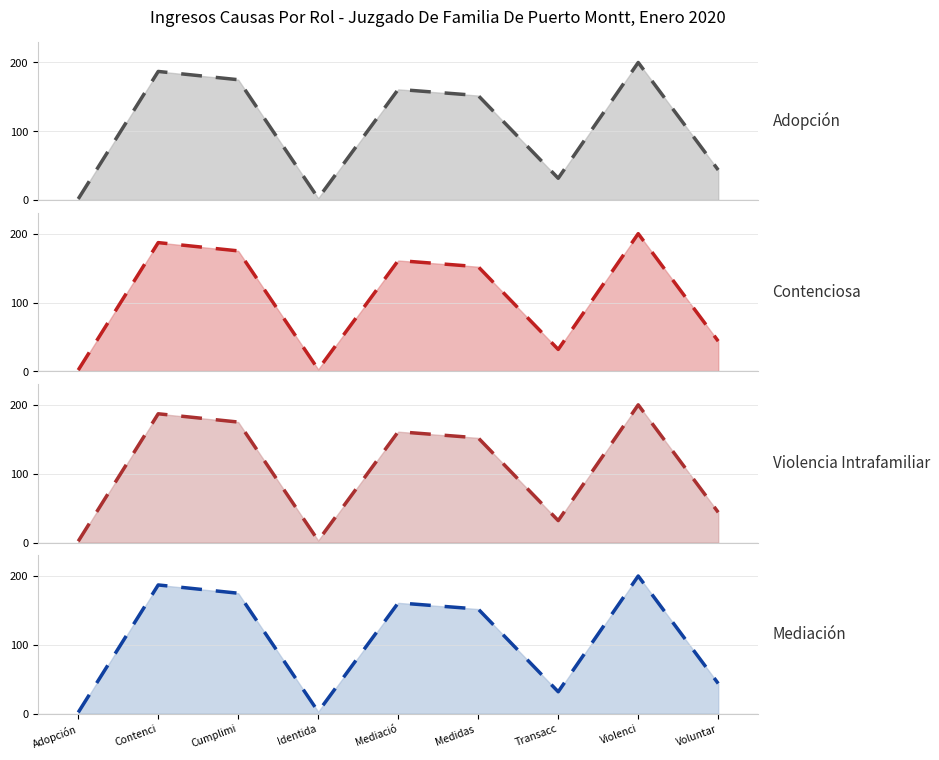

Does the chart display data point markers on the line(s)?

No